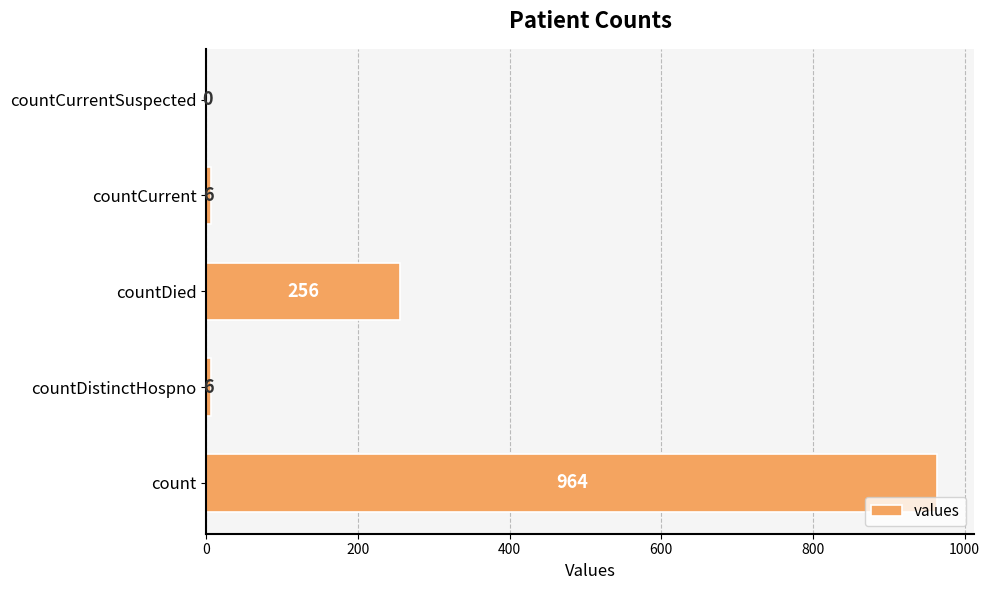

Between countCurrentSuspected and countDistinctHospno, which is larger?

countDistinctHospno